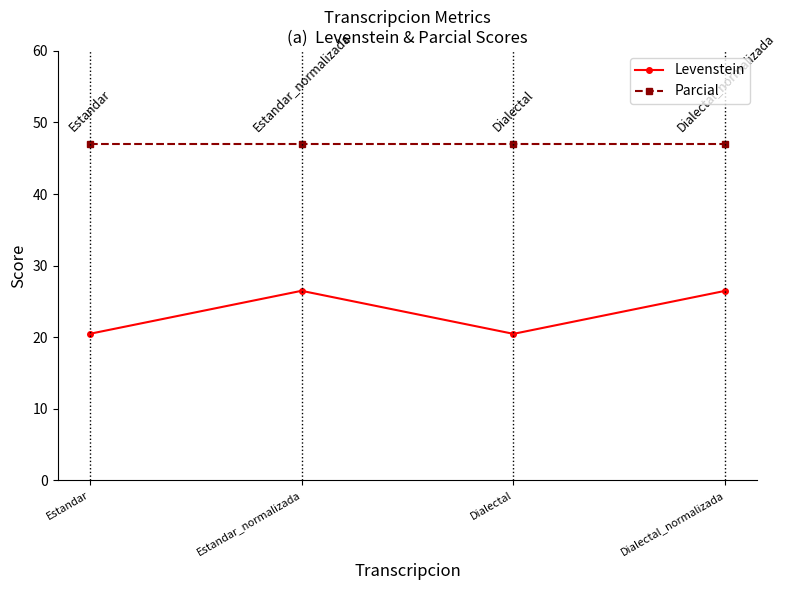

Which series has the largest range (max minus min)?

Levenstein